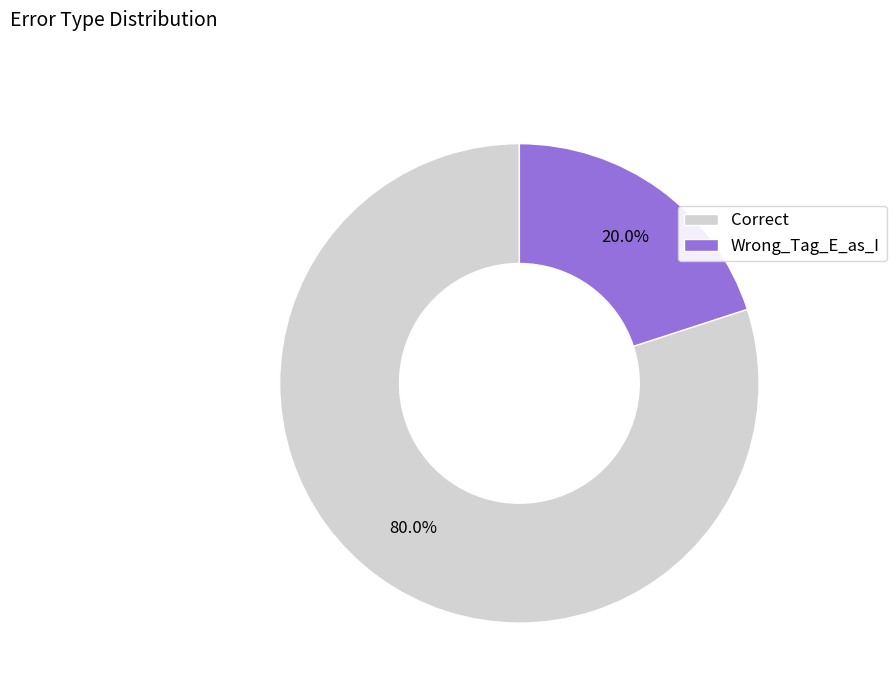

To the nearest percent, what is the combined percentage of Wrong_Tag_E_as_I and Correct?

100%